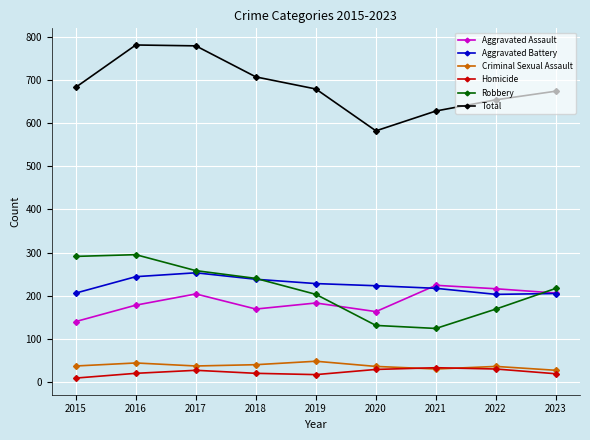

Read the Robbery value at 2019.

203